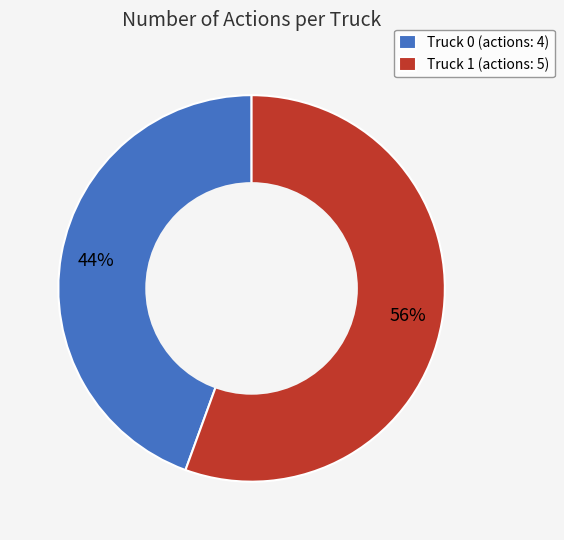

True or false: Truck 1 accounts for 47% of the total.

False